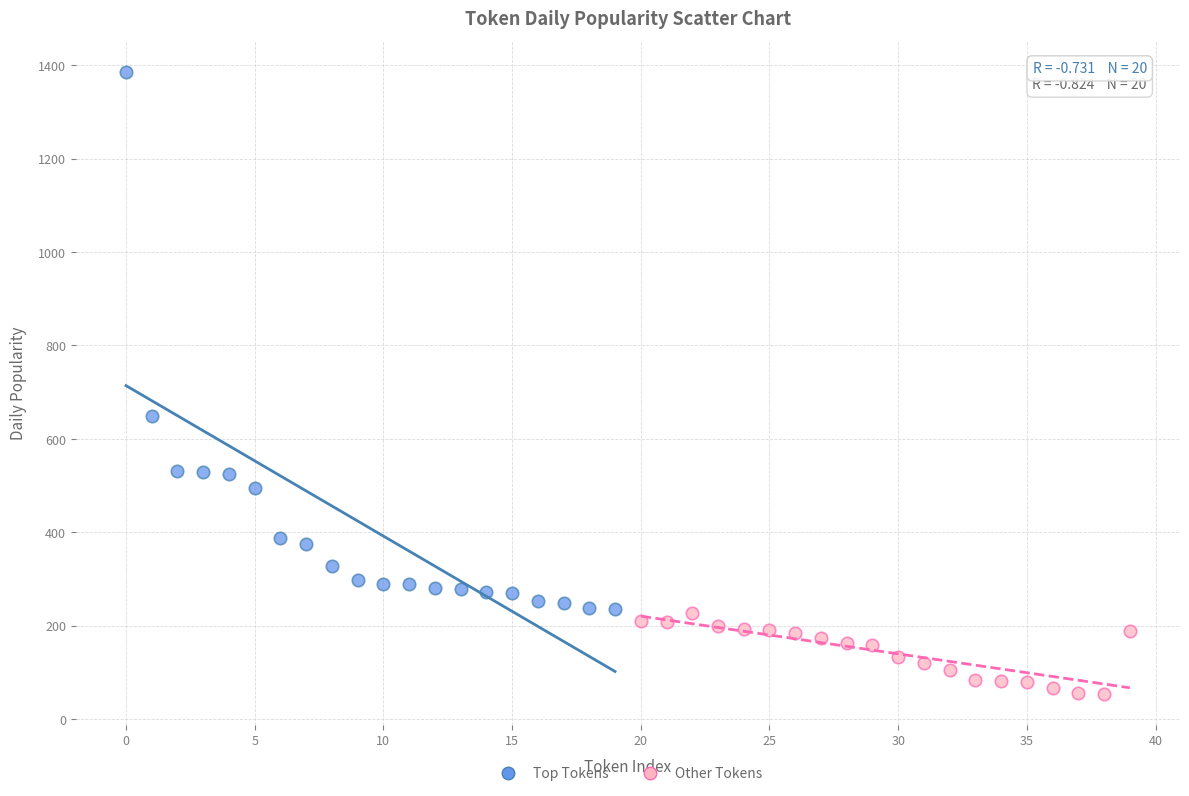

Which series reaches the maximum Y coordinate?

Top Tokens